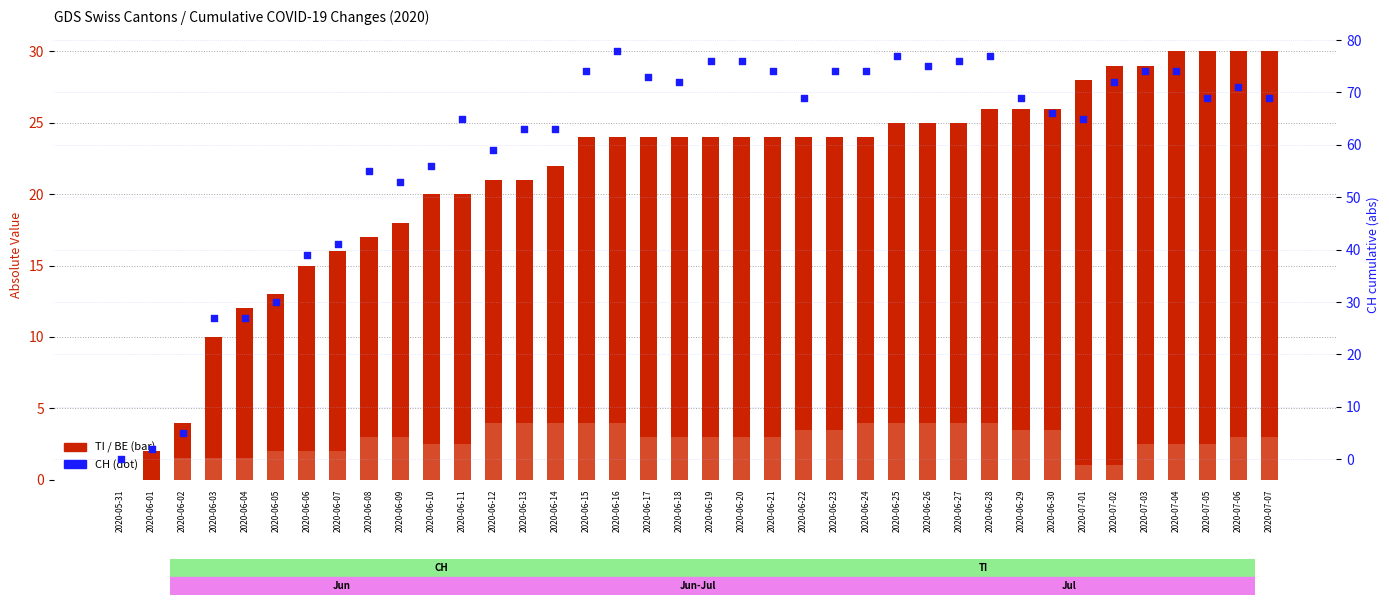

Which series has the largest total across all categories?

CH